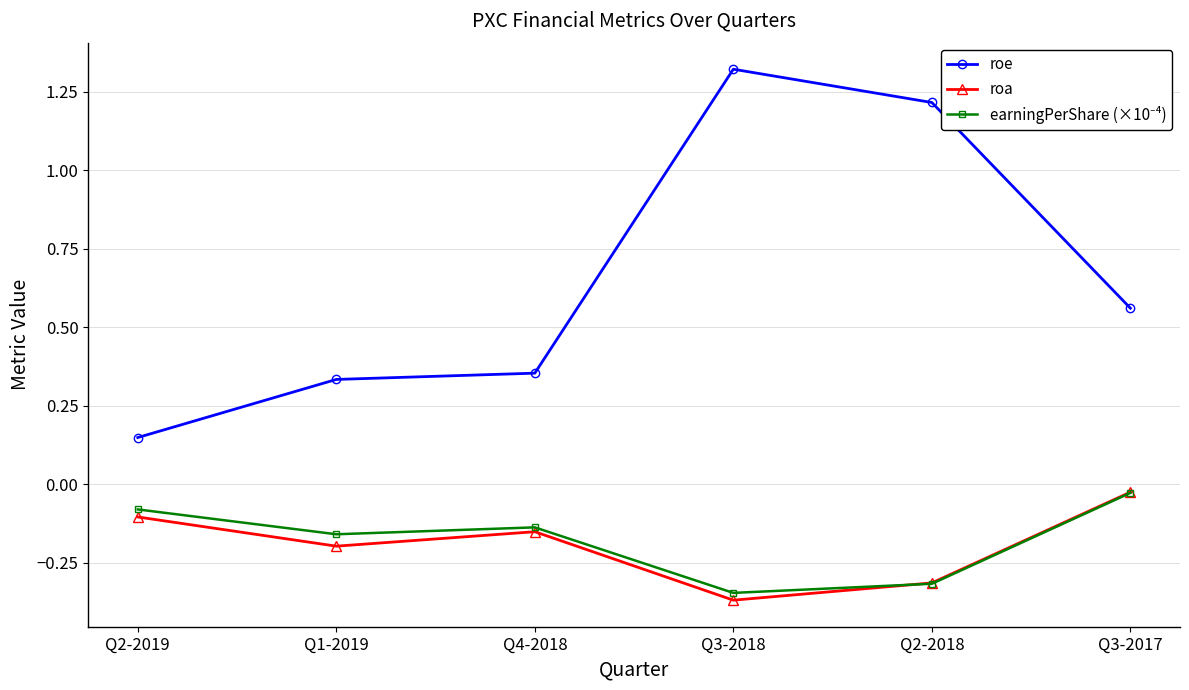

Which series has the largest total across all categories?

roe